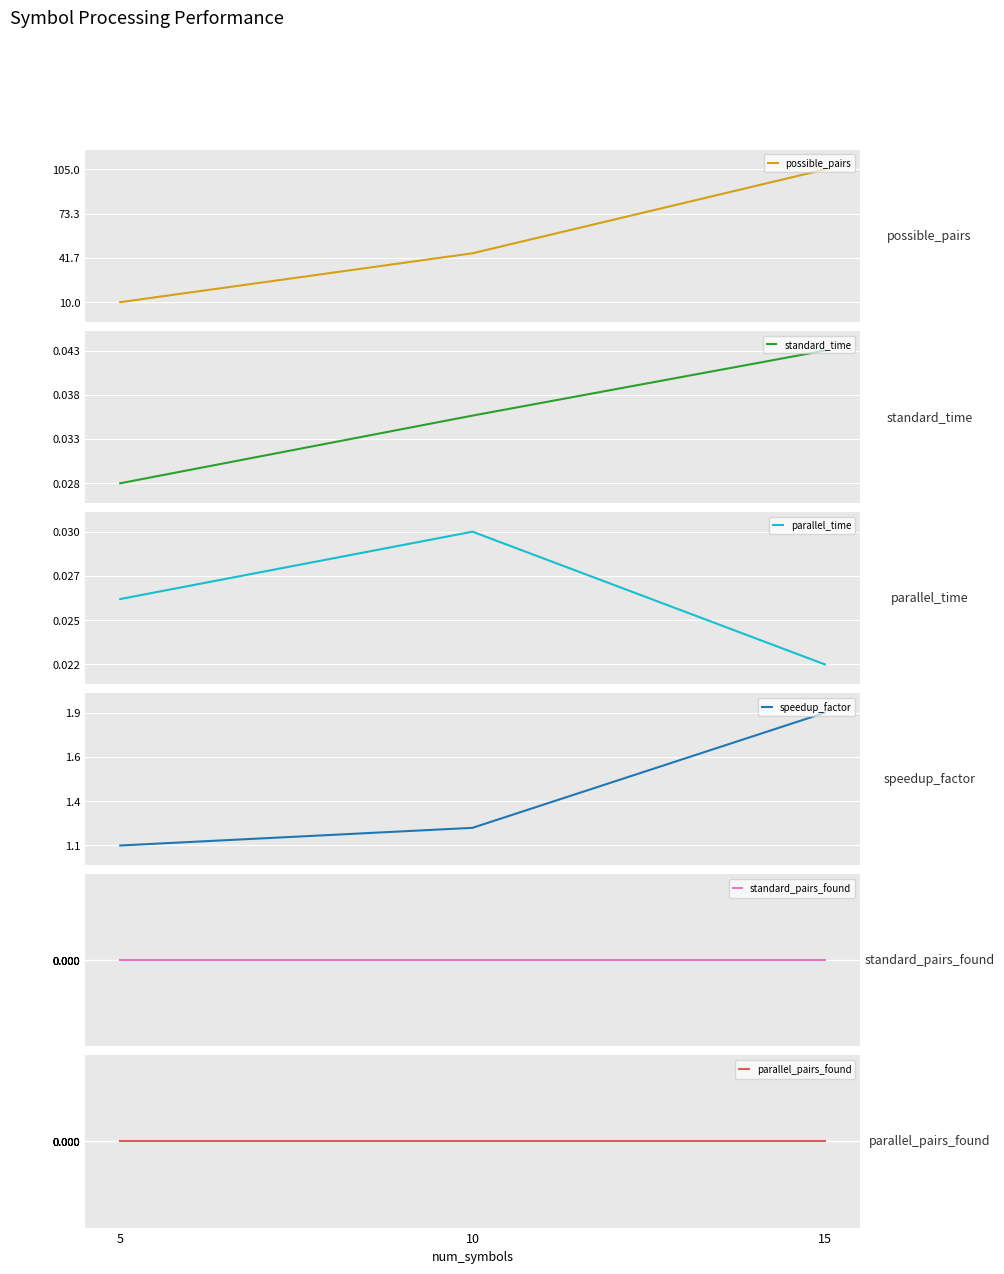

How many values in the possible_pairs series are below 45?

1